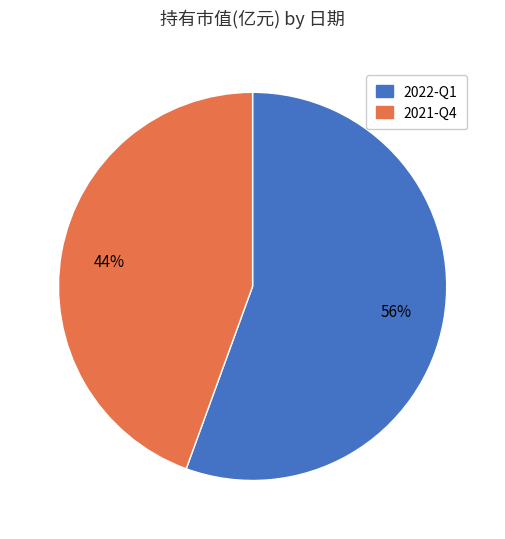

Do 2021-Q4 and 2022-Q1 together represent more than half of the pie?

Yes